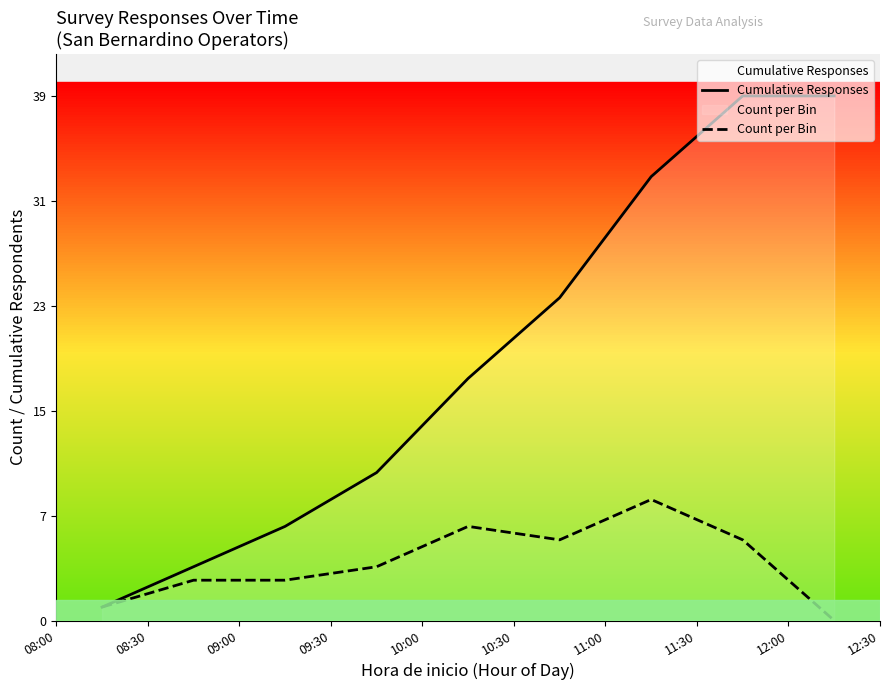

Is this an area chart (filled region under the line)?

No